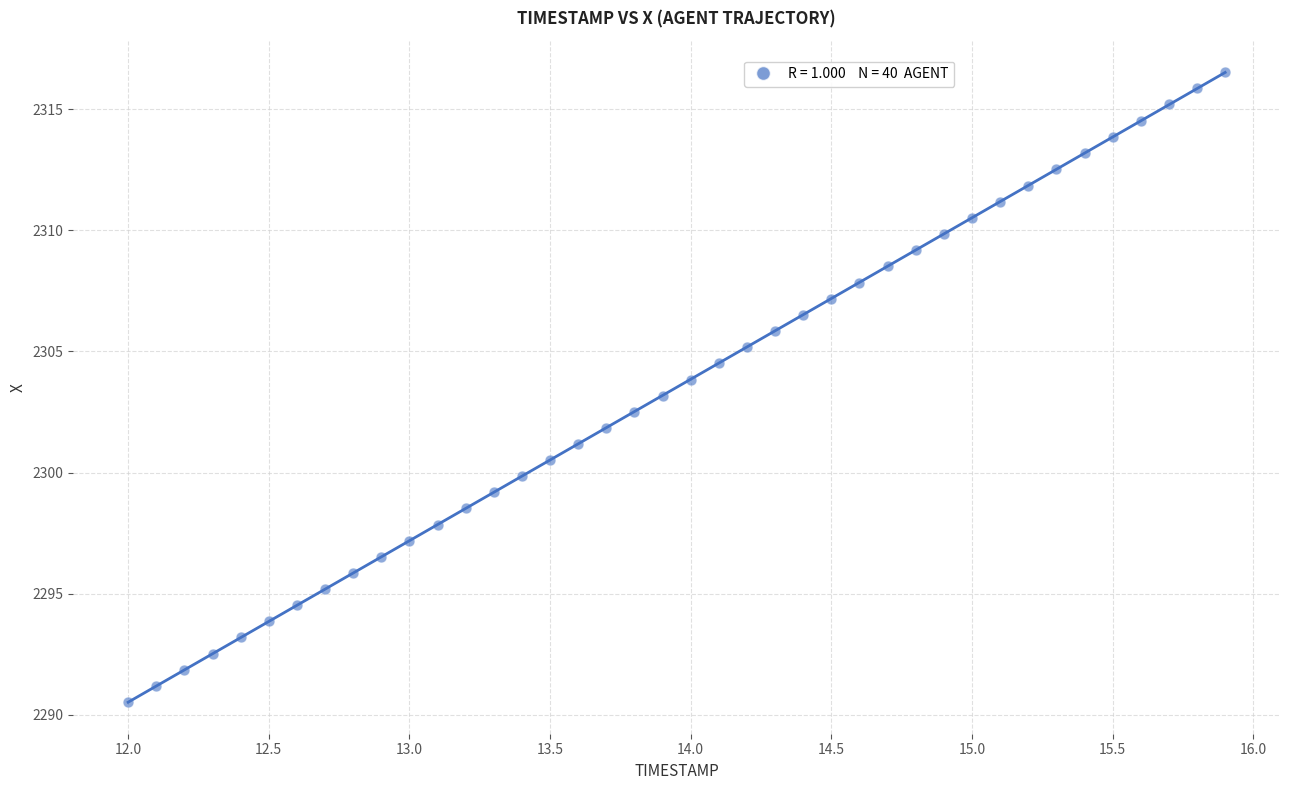

What is the range of X values (max minus min)?

3.9